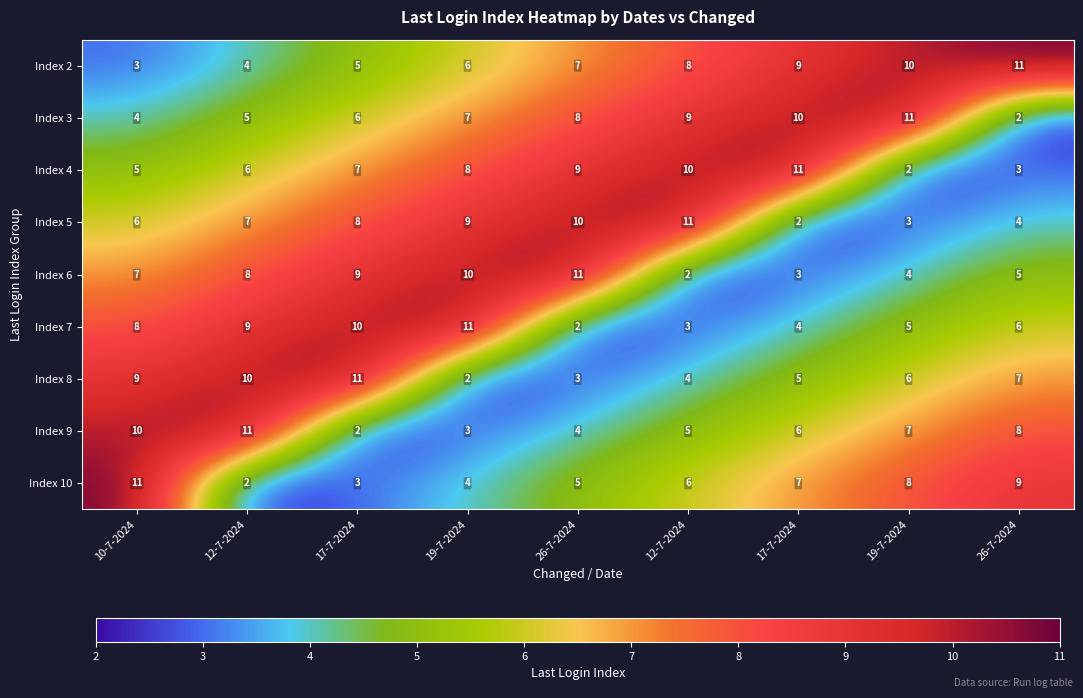

What is the spread (max minus min) of values at 12-7-2024?

9